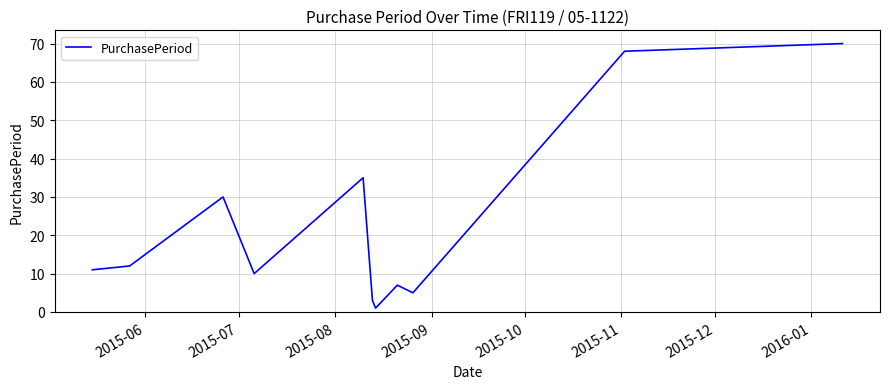

Reading left to right, list all the values displayed in this chart.

11	12	30	10	35	3	1	7	5	68	70